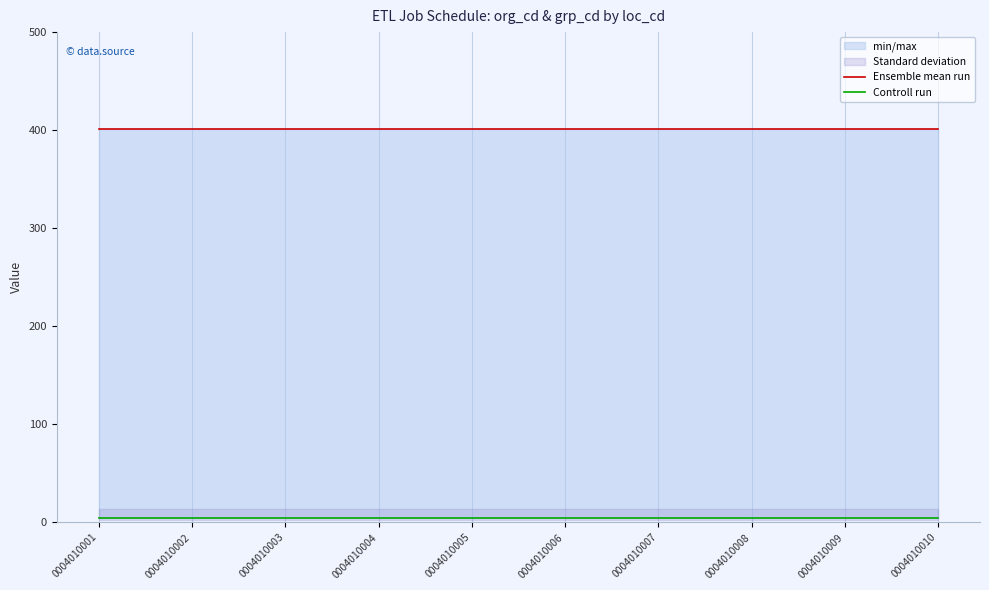

What is the average value of the Controll run series?

4